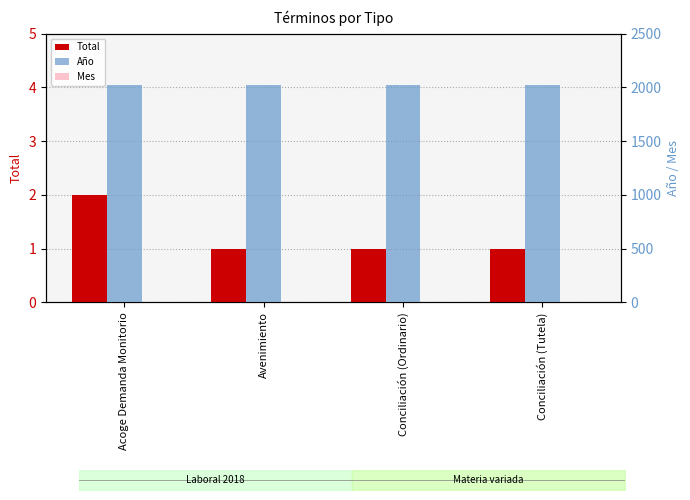

What is the greatest value displayed?

2018